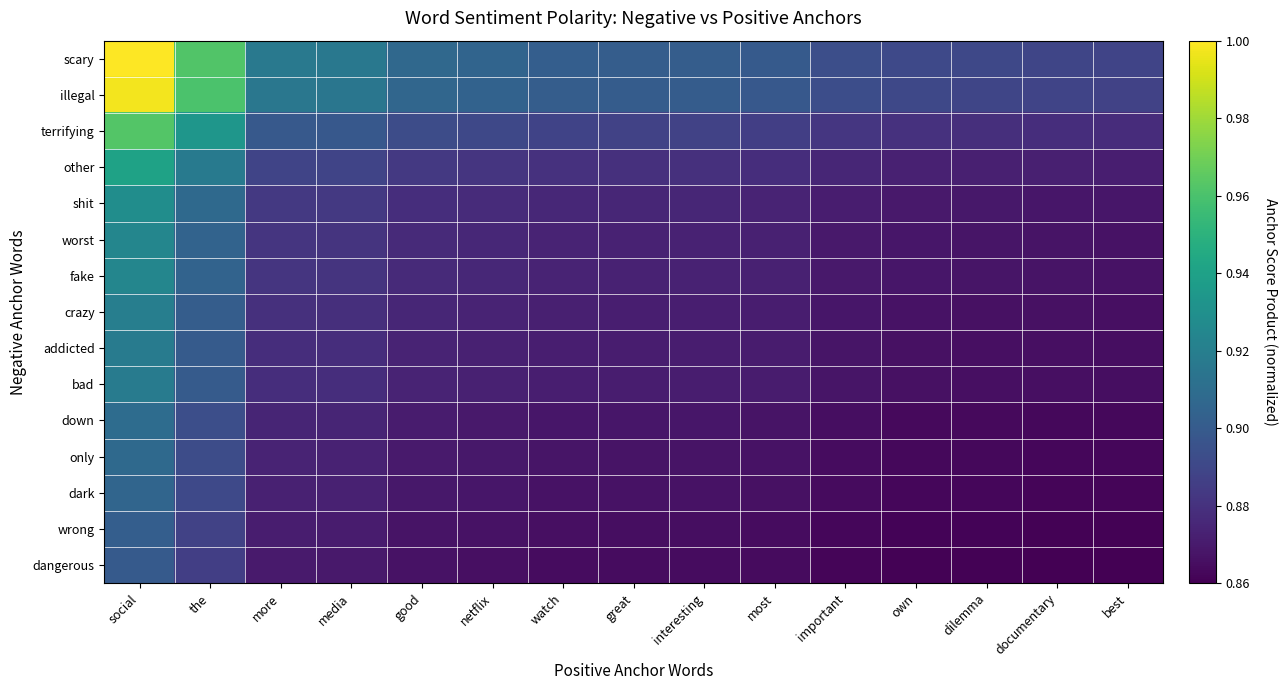

List the series in order of their peak value, highest first.

scary, illegal, terrifying, other, shit, worst, fake, crazy, addicted, bad, down, only, dark, wrong, dangerous